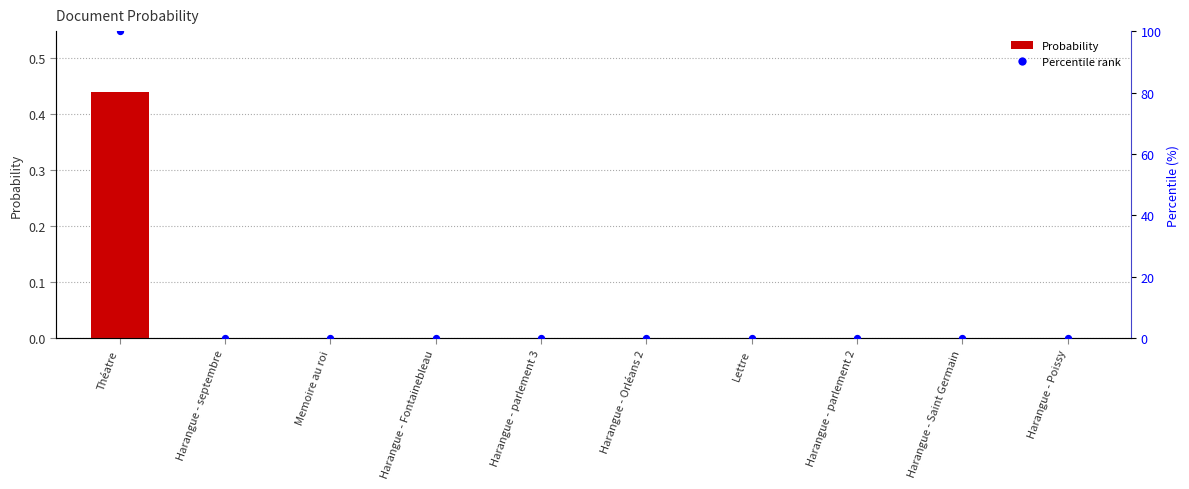

What are all the series names shown in the legend?

Probability, Percentile rank